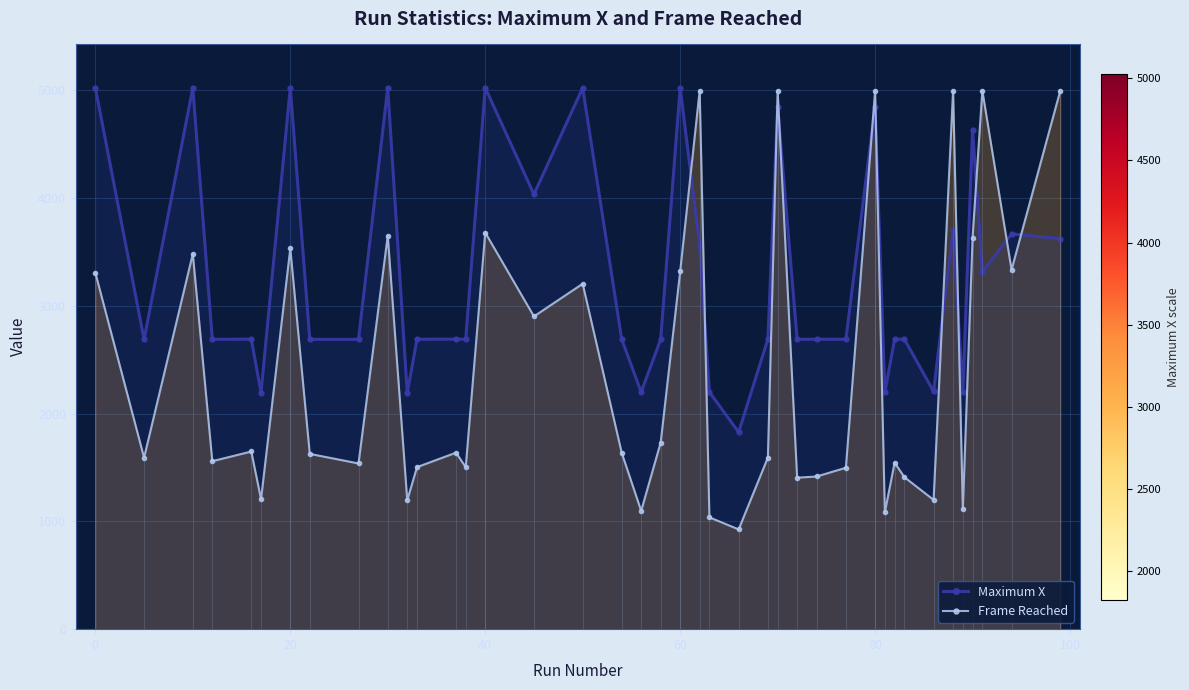

How many times do Maximum X and Frame Reached cross each other?

11